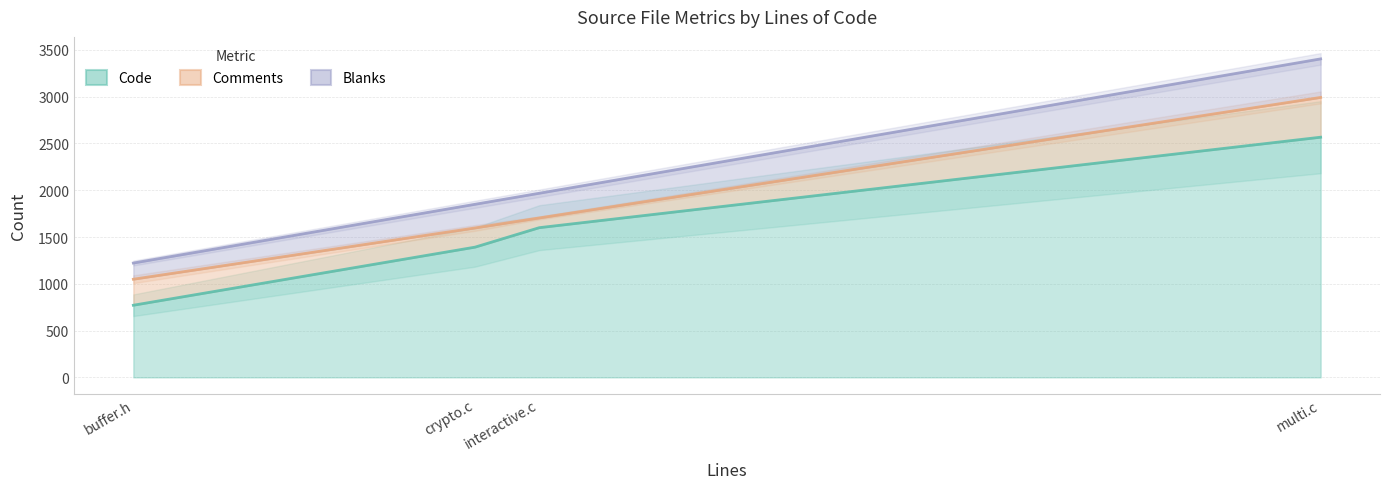

Reading left to right, extract all data points from this chart.

Code: multi.c=2567	interactive.c=1600	crypto.c=1392	buffer.h=771
Comments: multi.c=425	interactive.c=104	crypto.c=205	buffer.h=278
Blanks: multi.c=412	interactive.c=264	crypto.c=253	buffer.h=173